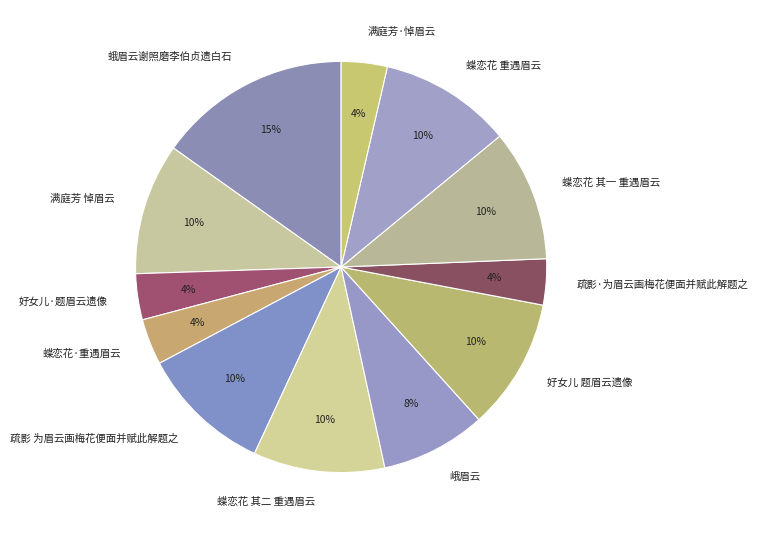

To the nearest percent, what is the difference between the 蝶恋花 其一 重遇眉云 and 蛾眉云谢照磨李伯贞遗白石 slice percentages?

5%